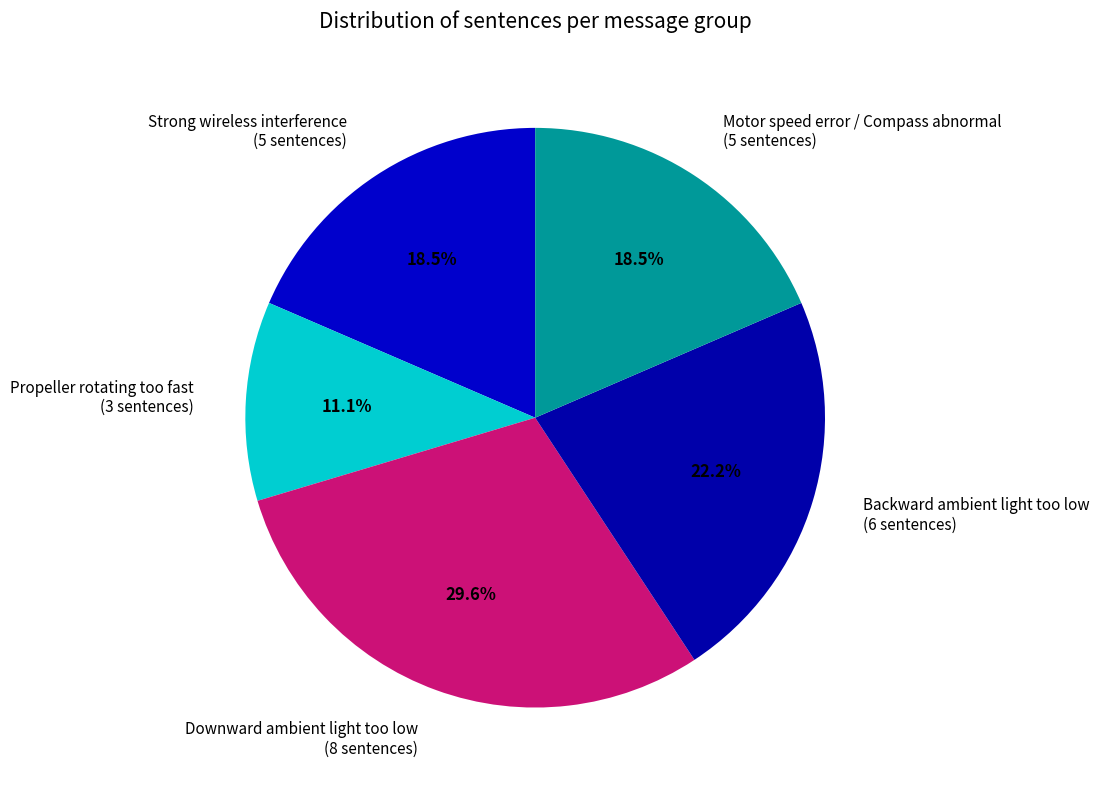

To the nearest percent, what is the difference between the largest and smallest slice percentages?

19%